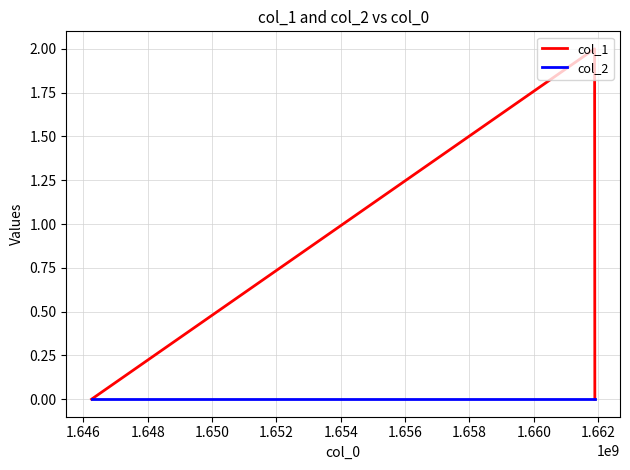

Which series has the widest spread of values?

col_1